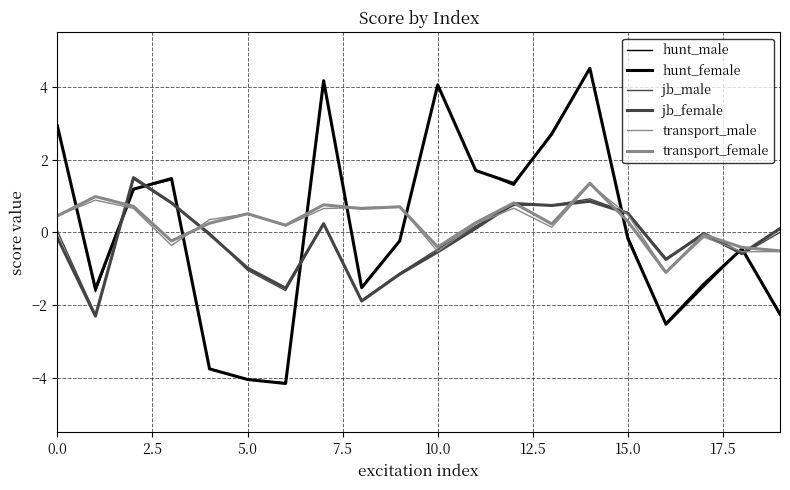

How many values in transport_male are below zero?

6